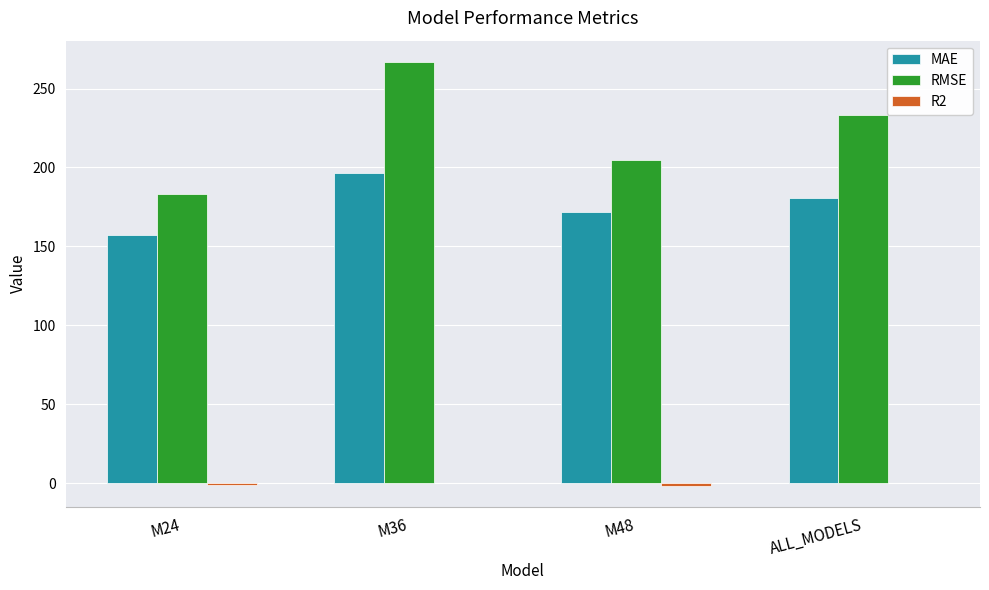

Where is RMSE nearest to the value 225?

ALL_MODELS